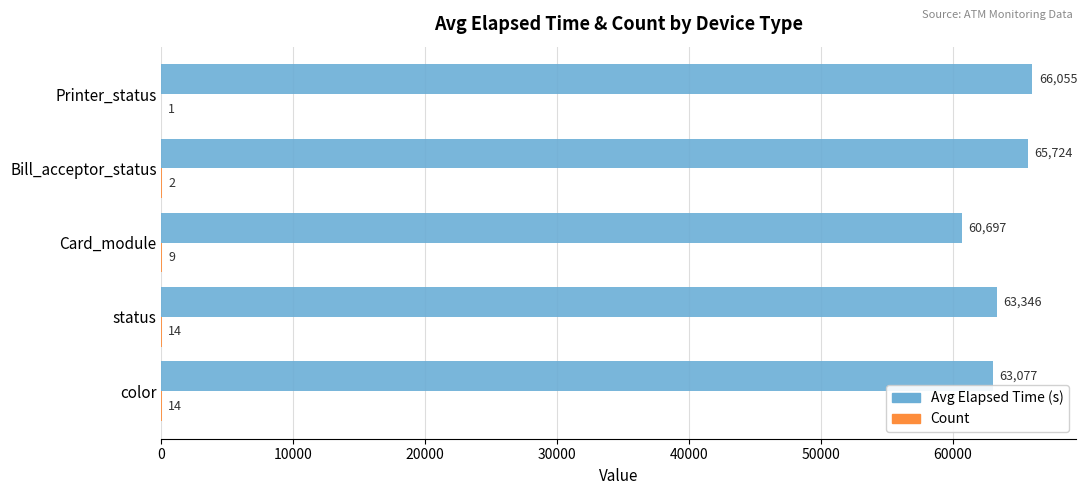

Which category has the highest value in the Avg Elapsed Time (s) series?

Printer_status